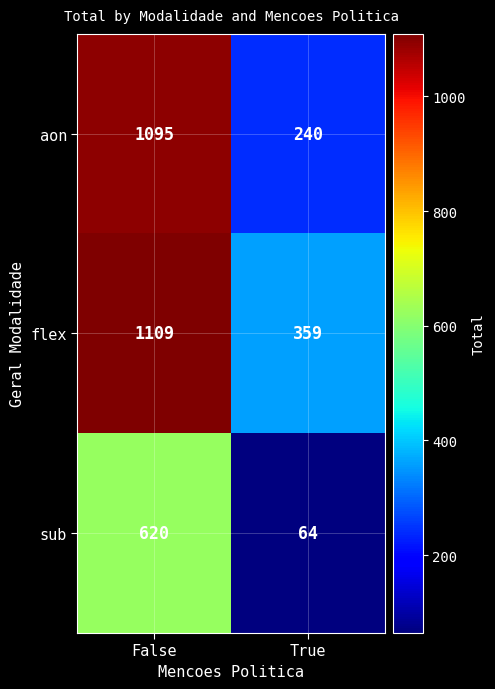

Which category has the lowest value in the aon series?

True